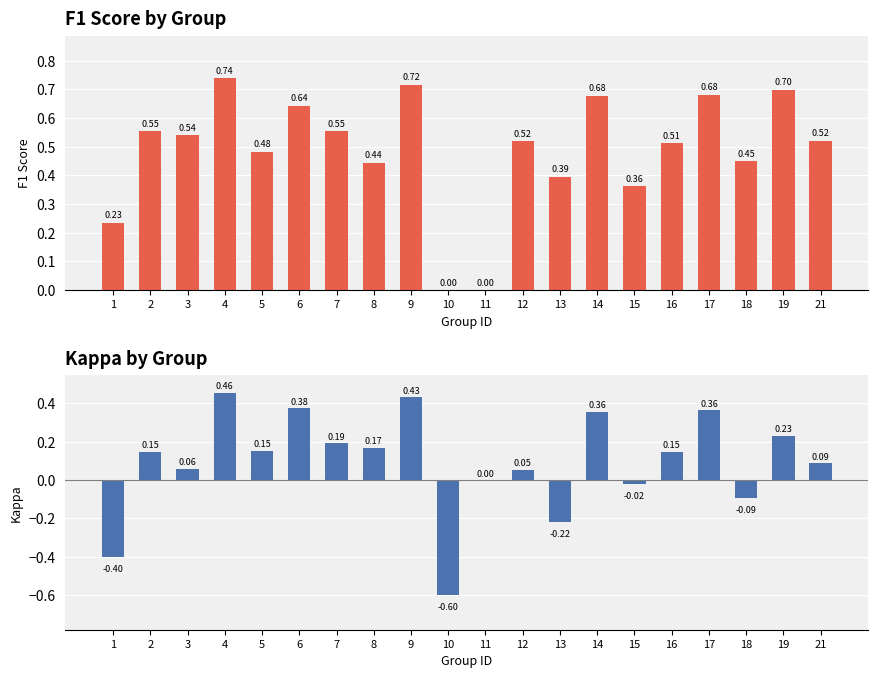

Reading left to right, extract all data points from this chart.

f1: 0.2	0.6	0.5	0.7	0.5	0.6	0.6	0.4	0.7	0.0	0.0	0.5	0.4	0.7	0.4	0.5	0.7	0.5	0.7	0.5
kappa: -0.4	0.1	0.1	0.5	0.2	0.4	0.2	0.2	0.4	-0.6	0.0	0.1	-0.2	0.4	-0.0	0.1	0.4	-0.1	0.2	0.1